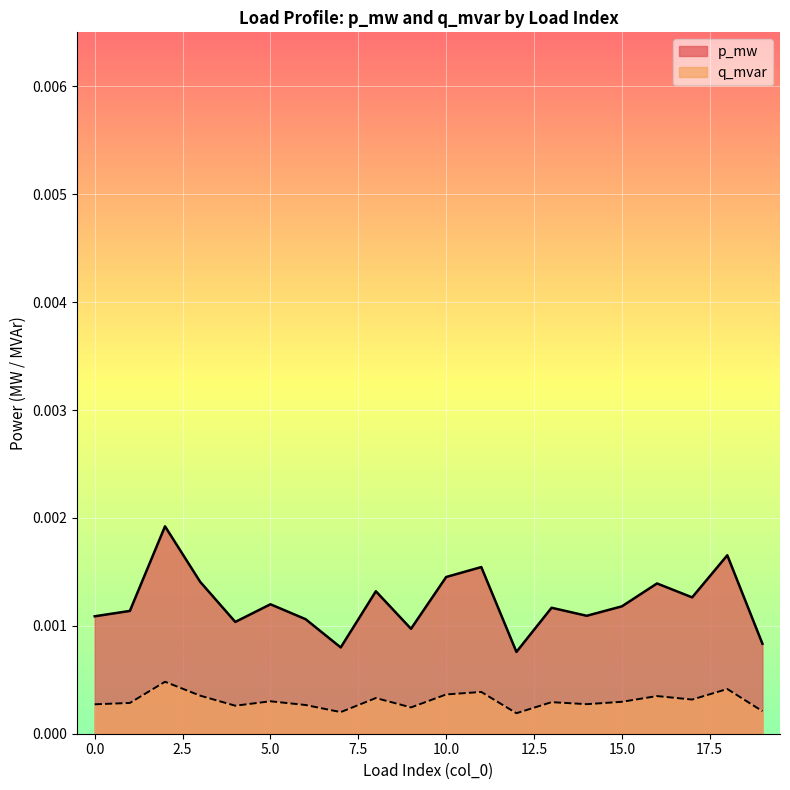

At which label does p_mw reach its peak?

2